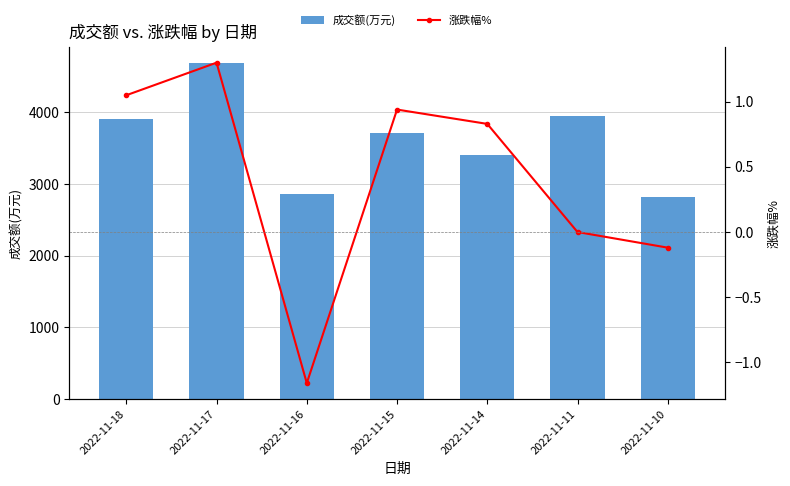

How many categories are shown in the chart?

7